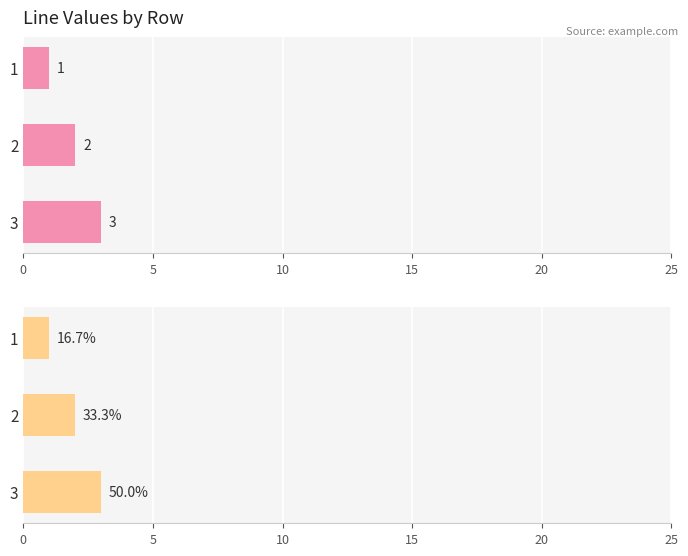

Which series has the largest total across all categories?

line (top)